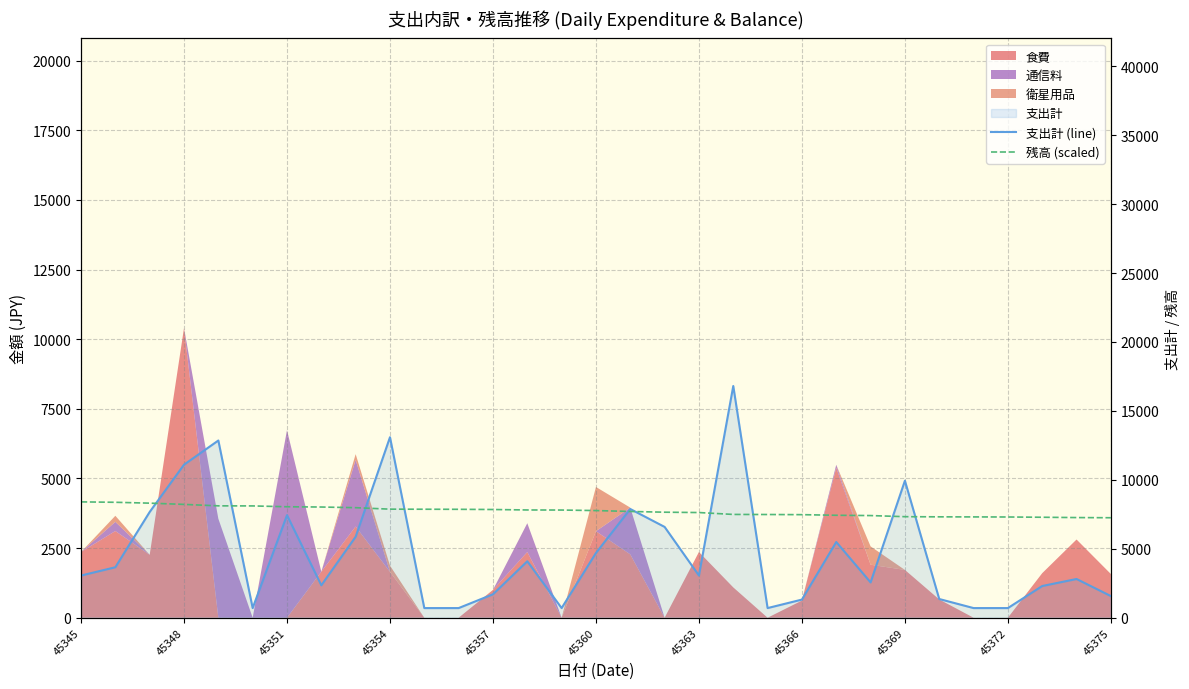

What is the sum of all 残高 (scaled) values?

239779.2